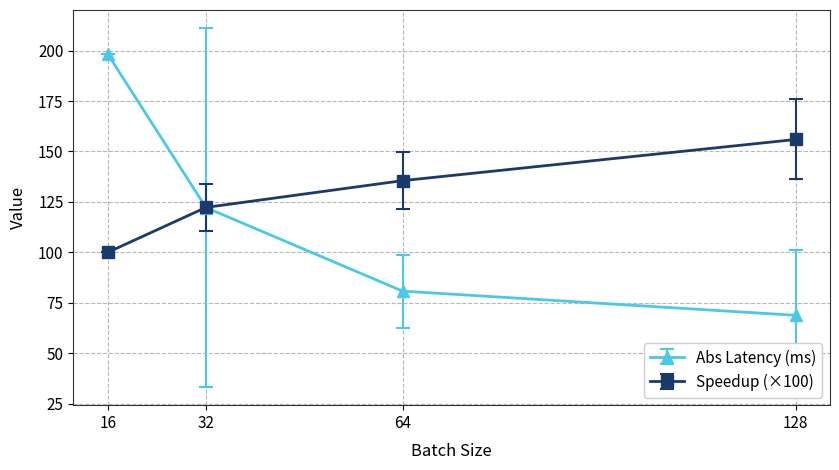

What is the value of the Speedup (×100) point at the 3rd from the left?

135.5